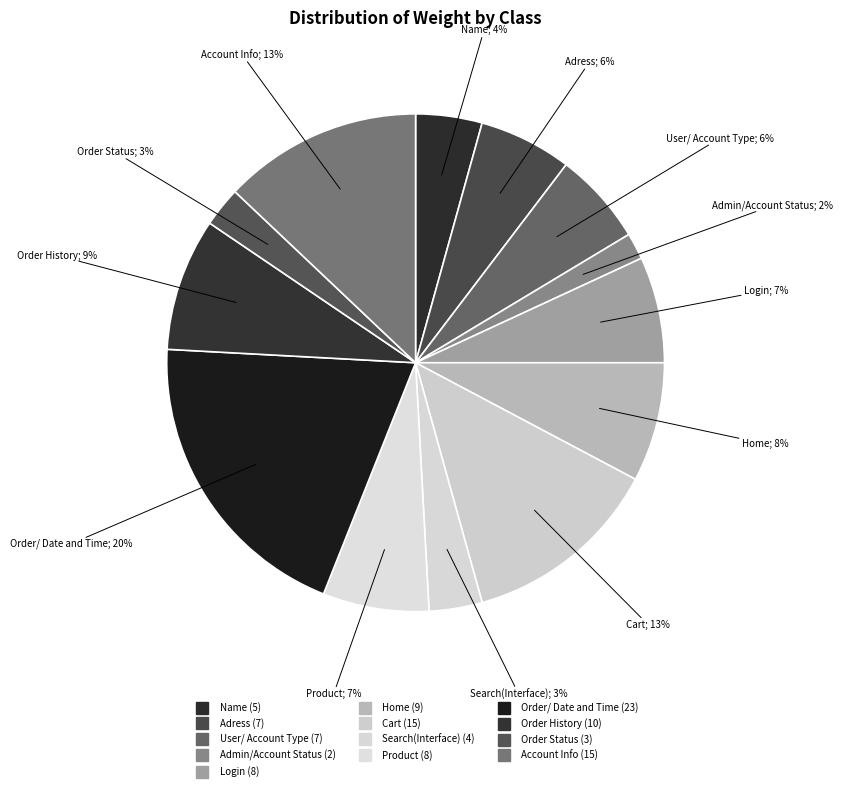

The Adress slice represents 6% of the pie. True or false?

True